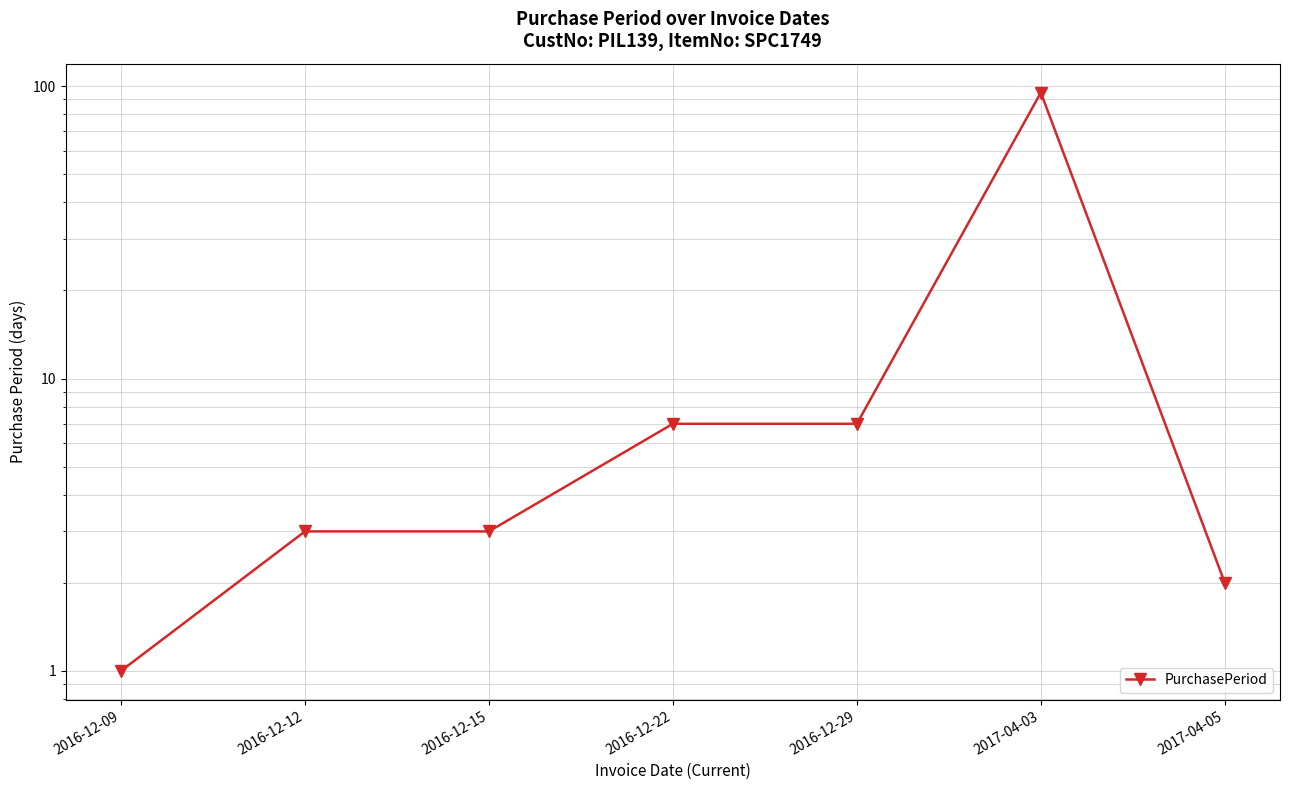

Is it true that the value at 2016-12-15 is 3?

True